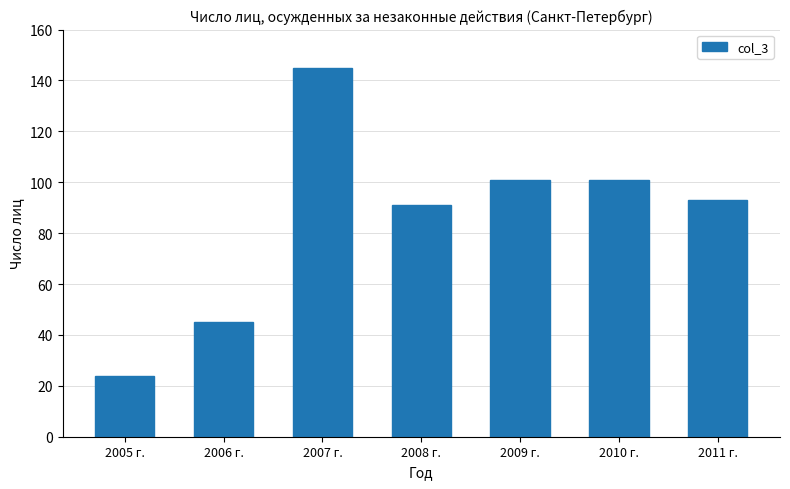

What is the label of the 5th bar from the left?

2009 г.